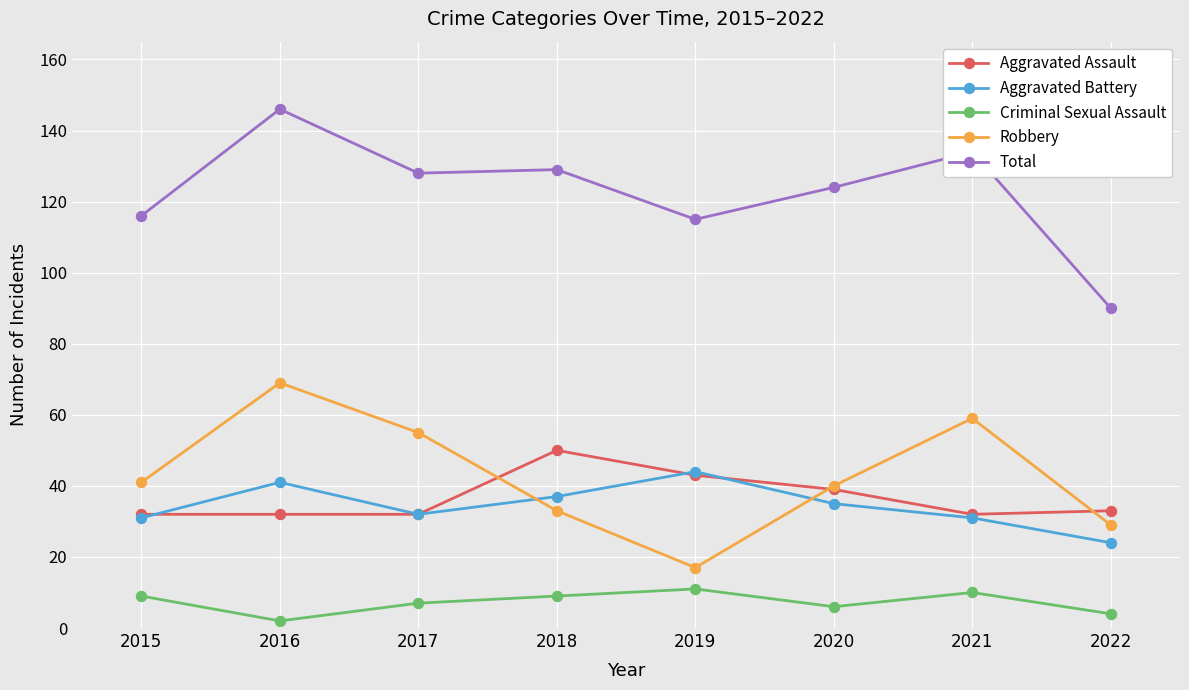

What is the value of the Total point at the 8th from the left?

90